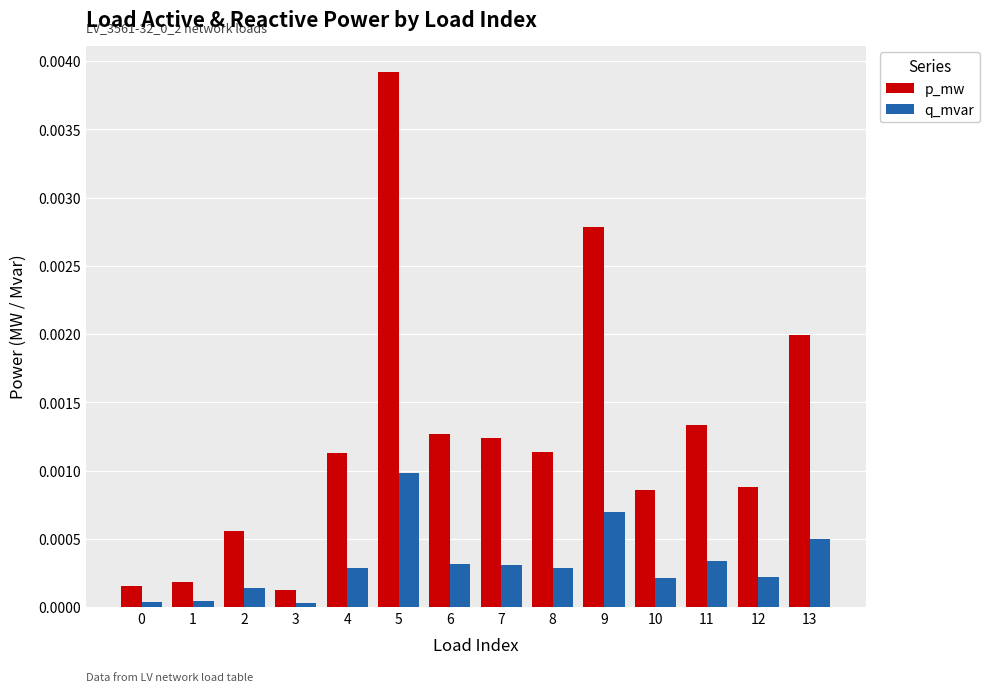

Which series has the largest range (max minus min)?

p_mw